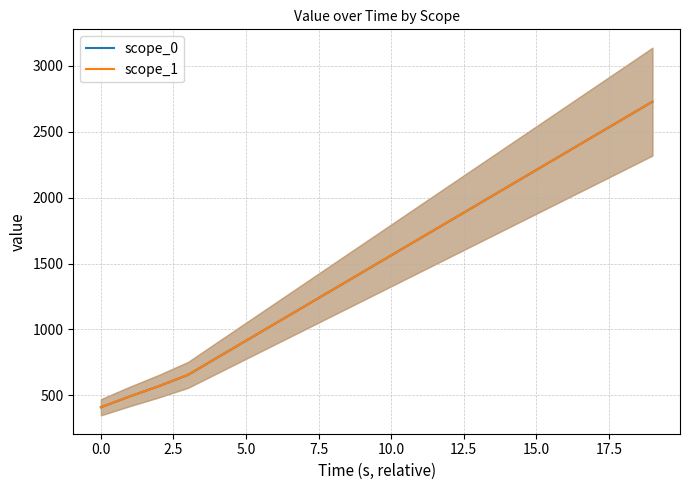

How many lines are shown in the chart?

2